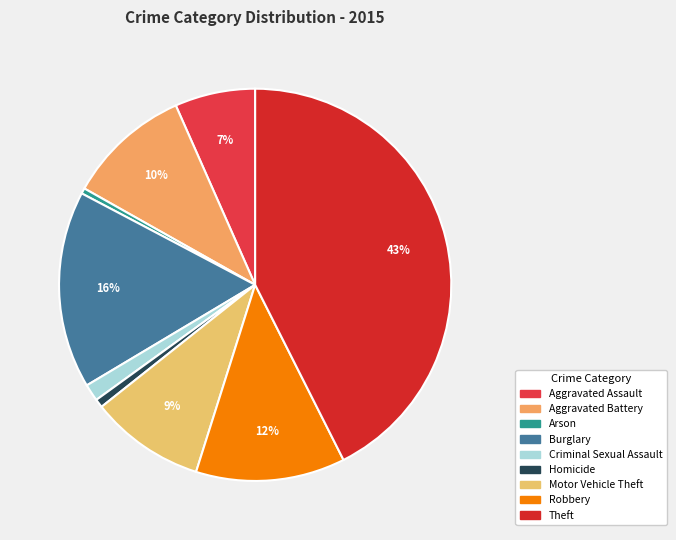

How many slices are in this pie chart?

9